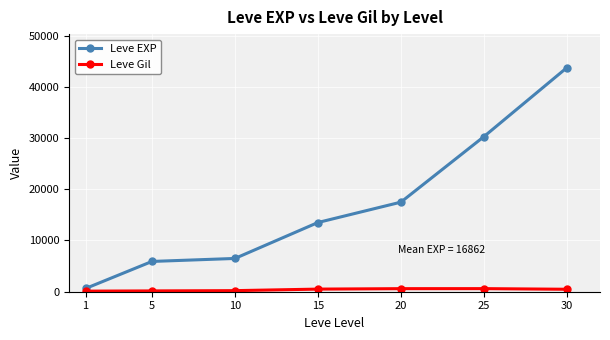

How many data points in Leve Gil are less than 480?

3